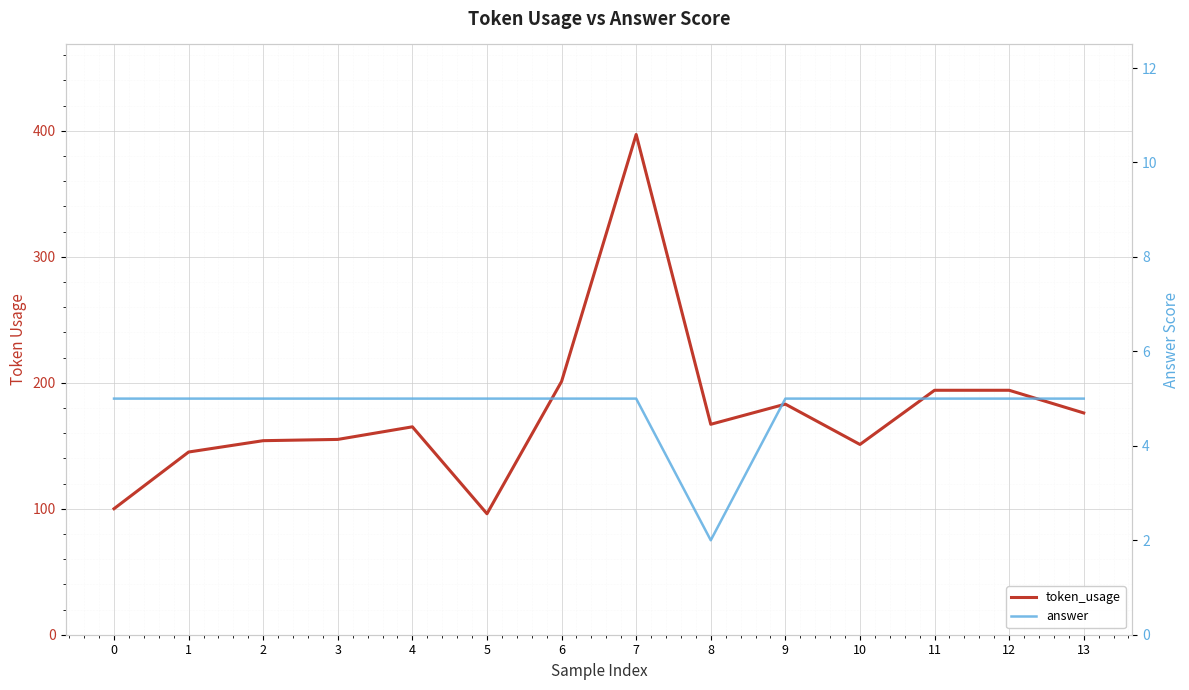

Reading left to right, transcribe all the data shown in this chart.

token_usage: 100	145	154	155	165	96	201	397	167	183	151	194	194	176
answer: 5	5	5	5	5	5	5	5	2	5	5	5	5	5